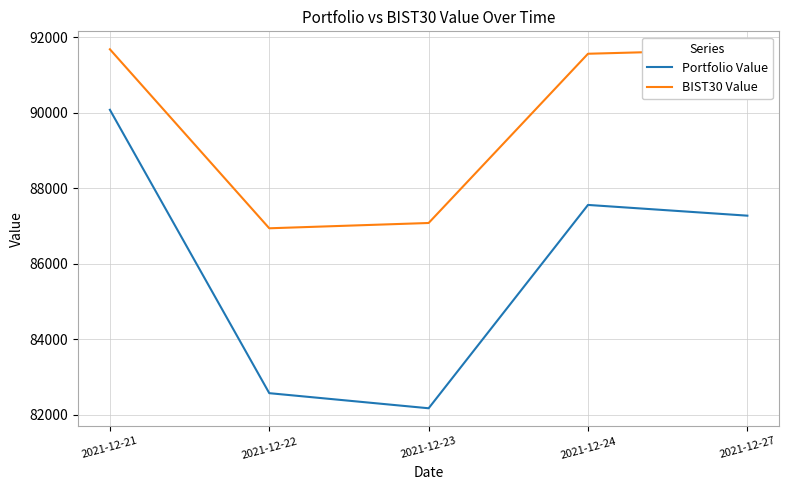

Which series changed the most between 2021-12-23 and 2021-12-24?

Portfolio Value